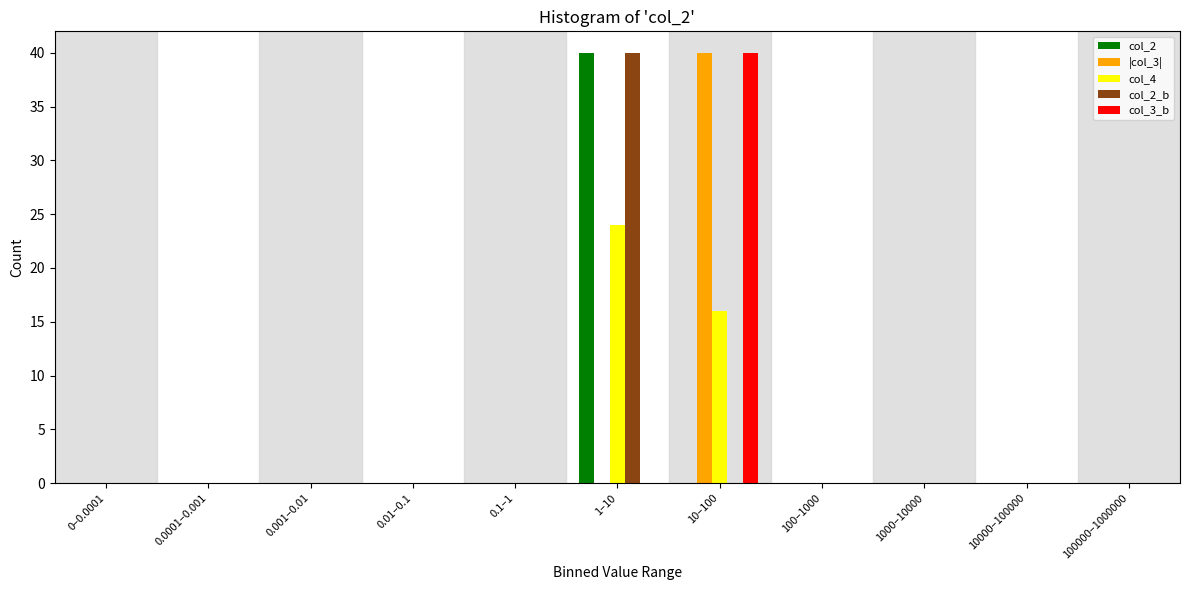

Which category has the highest value in the |col_3| series?

10–100